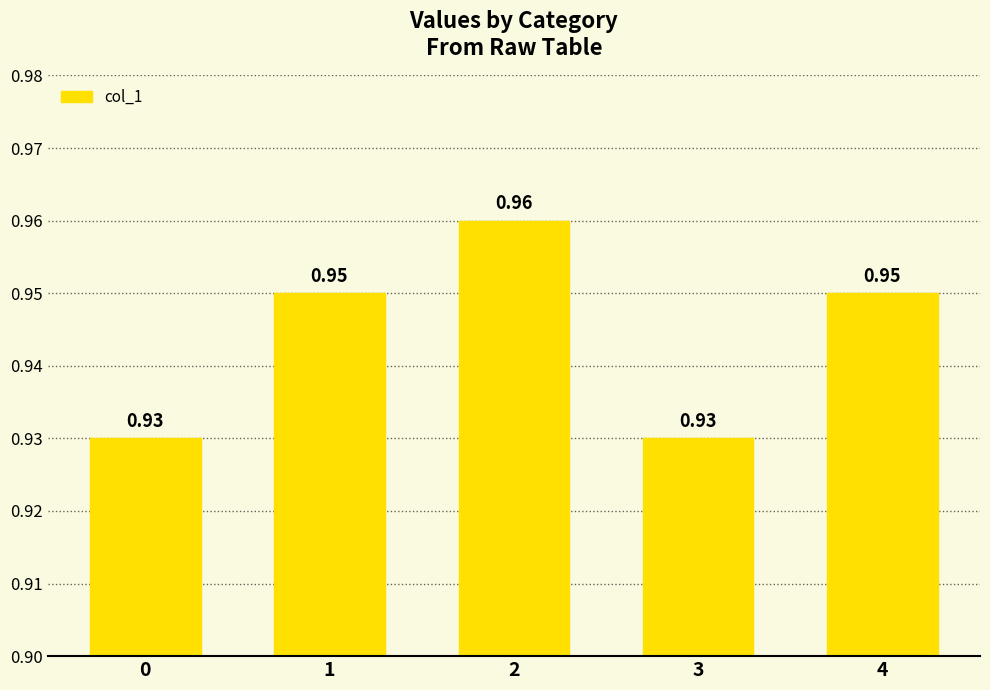

How many bars are there in total?

5